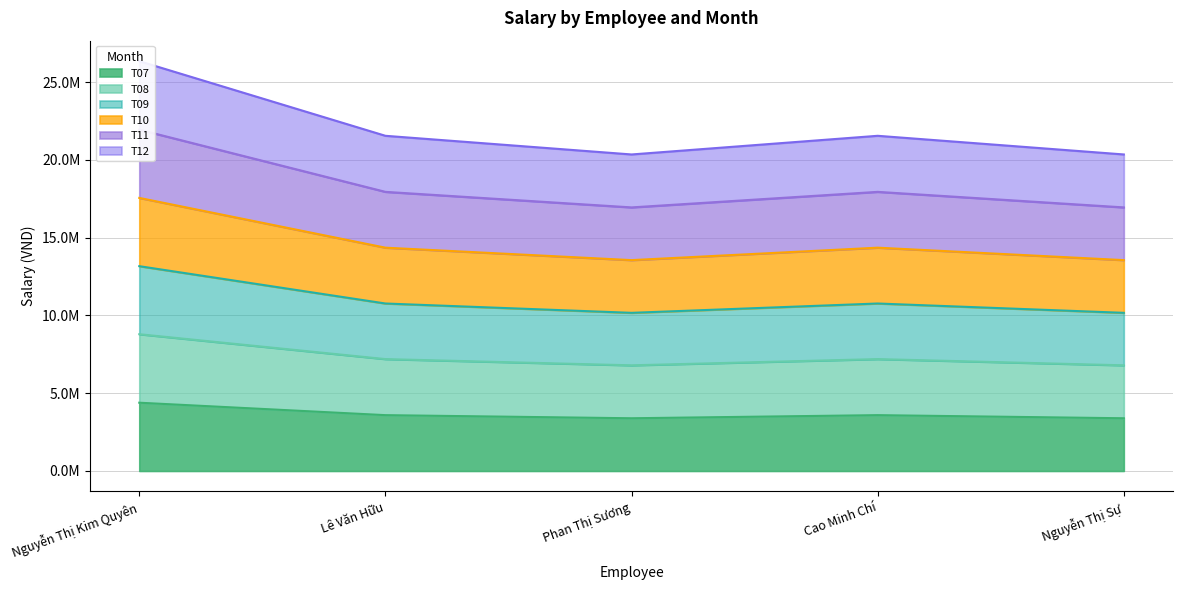

Between Nguyễn Thị Kim Quyên and Cao Minh Chí, which series saw the biggest shift?

T12